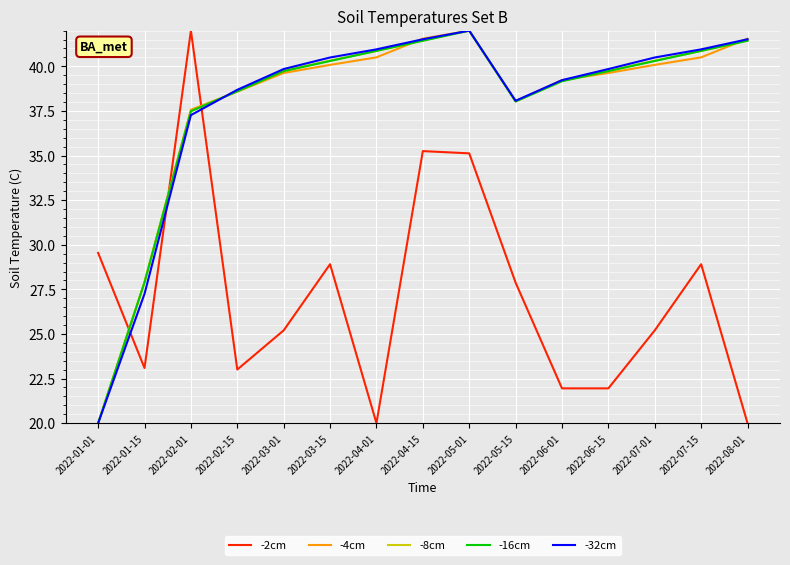

What is the difference between the second highest and second lowest values in the -8cm series?

13.6